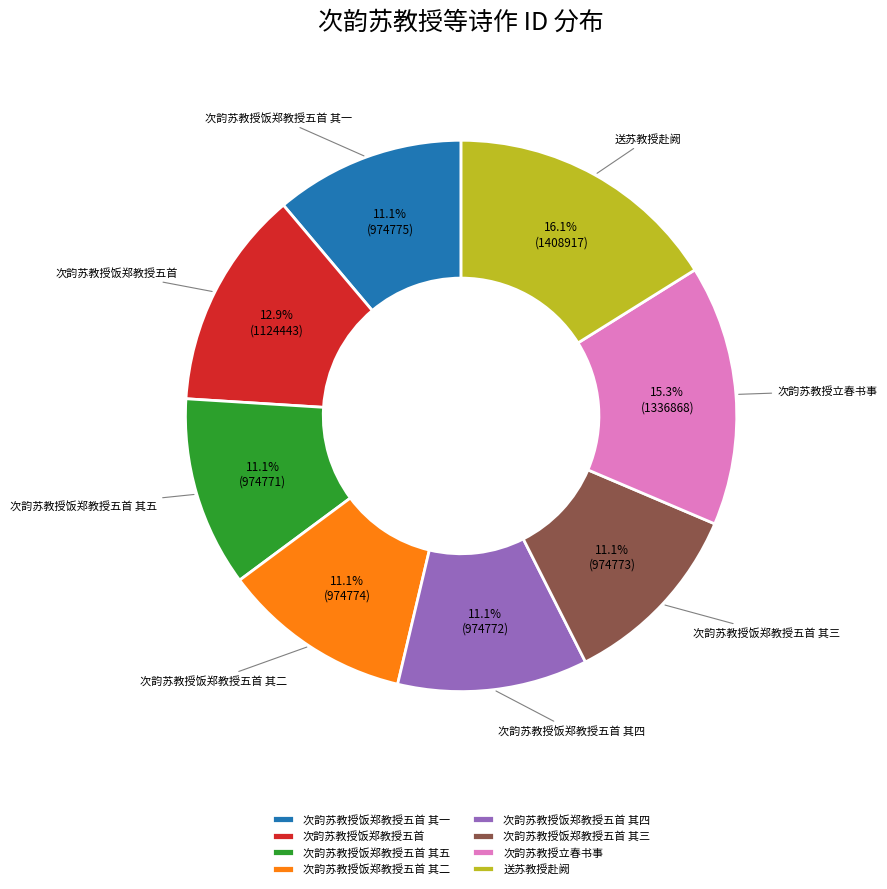

Approximately how many times larger is the value at 次韵苏教授饭郑教授五首 其三 compared to 次韵苏教授立春书事?

0.7